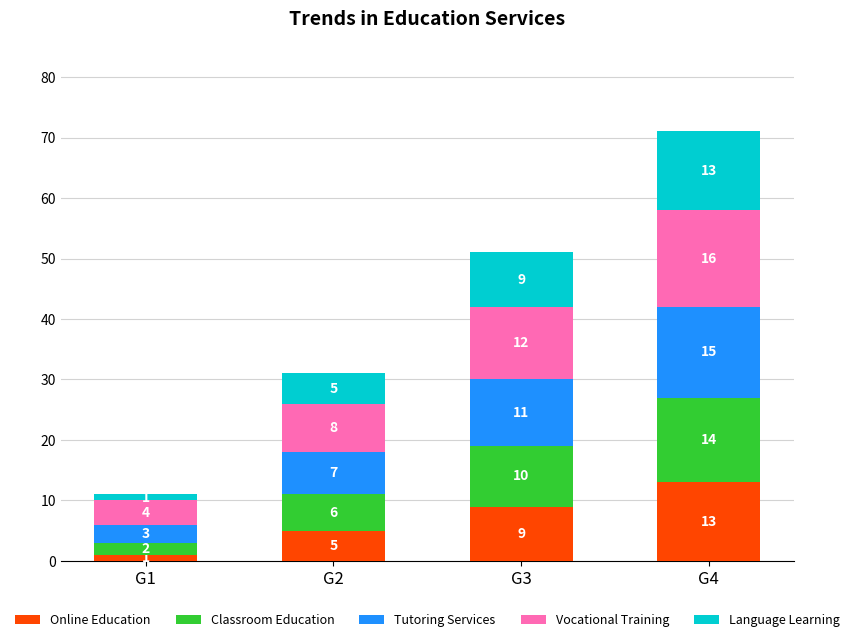

Rank the categories by Online Education value from highest to lowest.

G4, G3, G2, G1